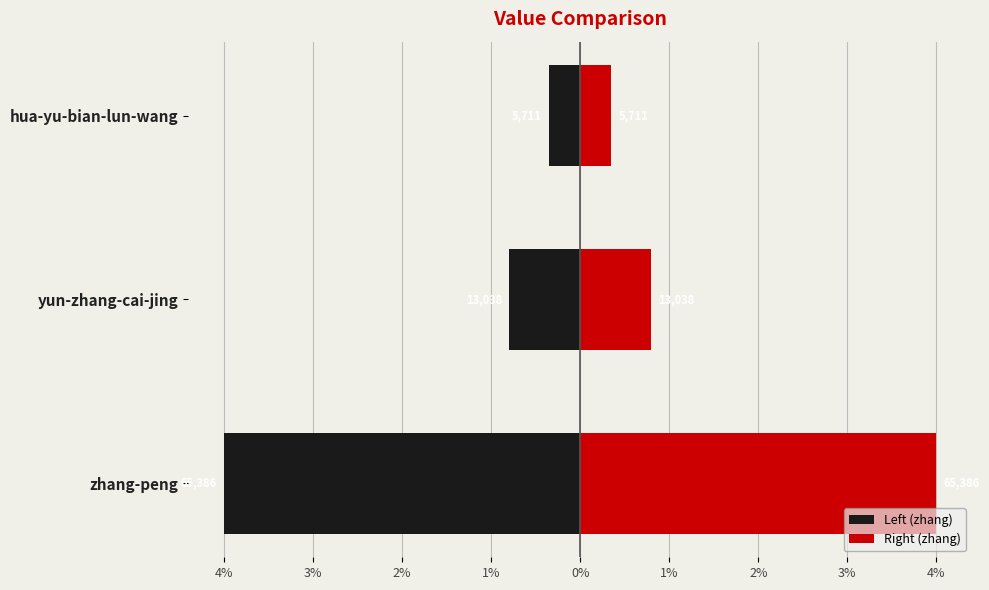

Rank the series by their maximum value, from lowest to highest.

Left (zhang), Right (zhang)